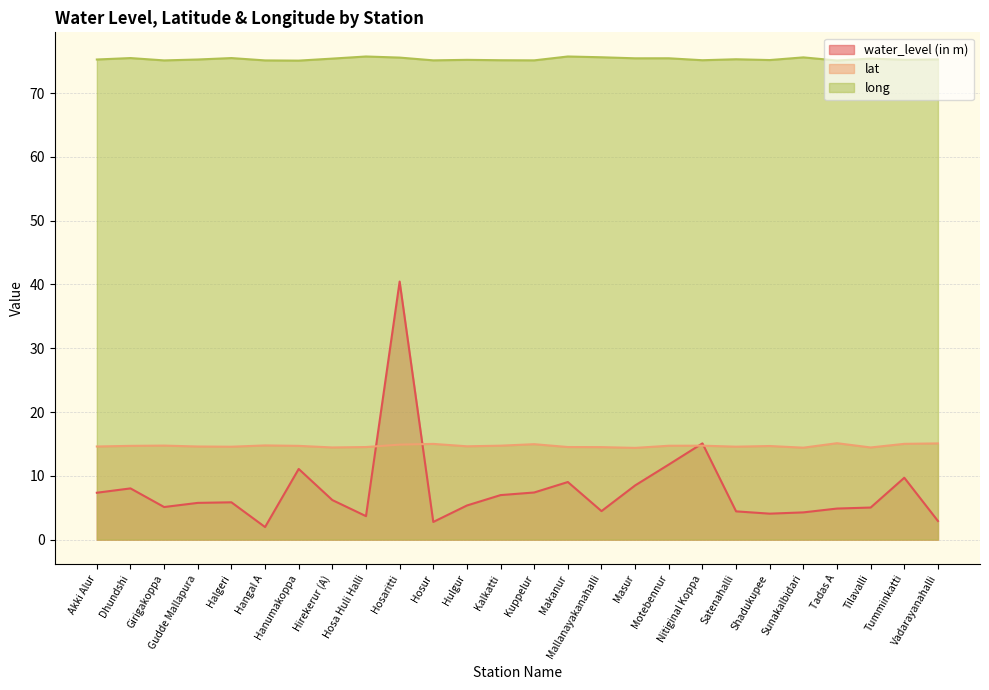

The water_level (in m) series shows 2.0 at Hangal A. True or false?

True